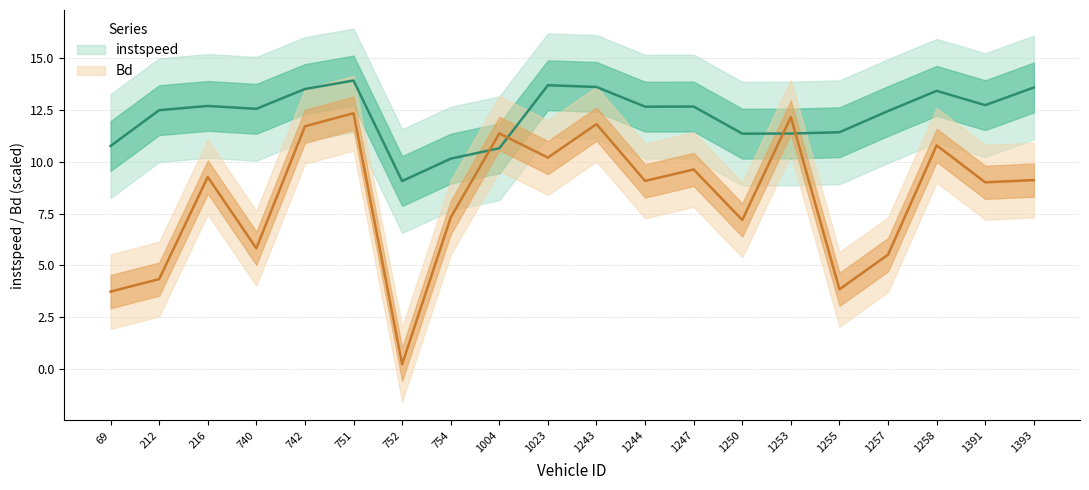

Rank the categories by instspeed value from highest to lowest.

751.0, 1023.0, 1243.0, 1393.0, 742.0, 1258.0, 1391.0, 216.0, 1247.0, 1244.0, 740.0, 212.0, 1257.0, 1255.0, 1253.0, 1250.0, 69.0, 1004.0, 754.0, 752.0